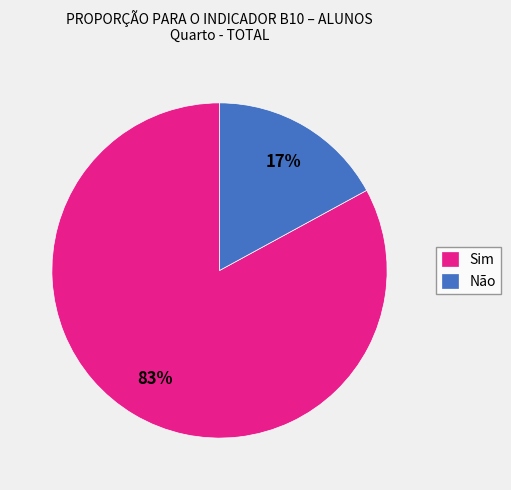

To the nearest percent, what percentage of the pie is Não?

17%